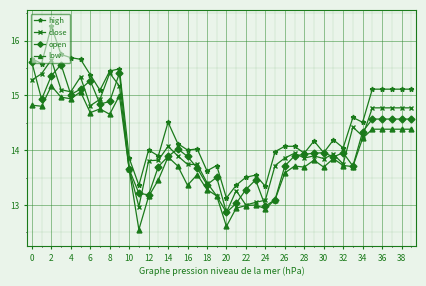

True or false: high and close cross at least once.

False